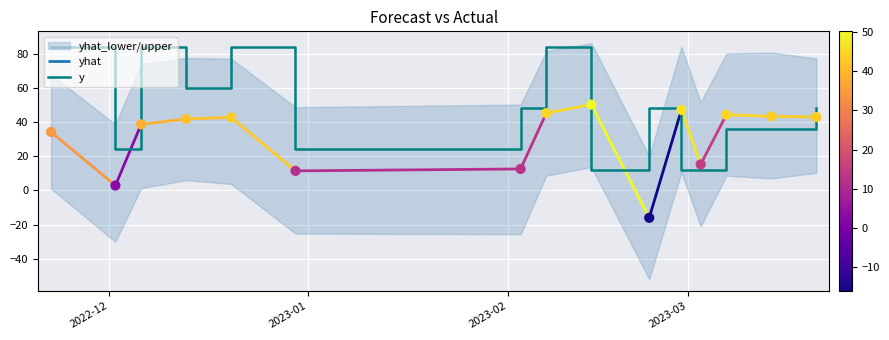

What is the lowest value of the y series?

12